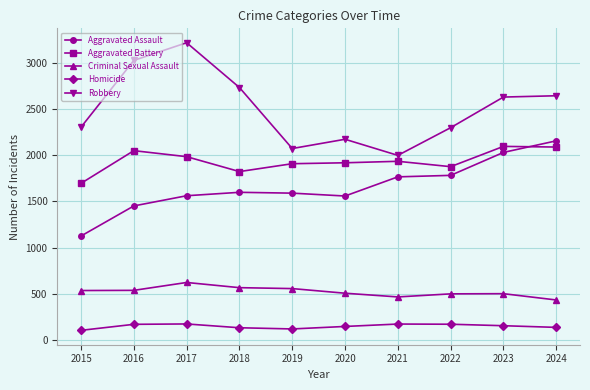

Is the value of Homicide at 2023 greater than the value of Robbery at 2016?

No